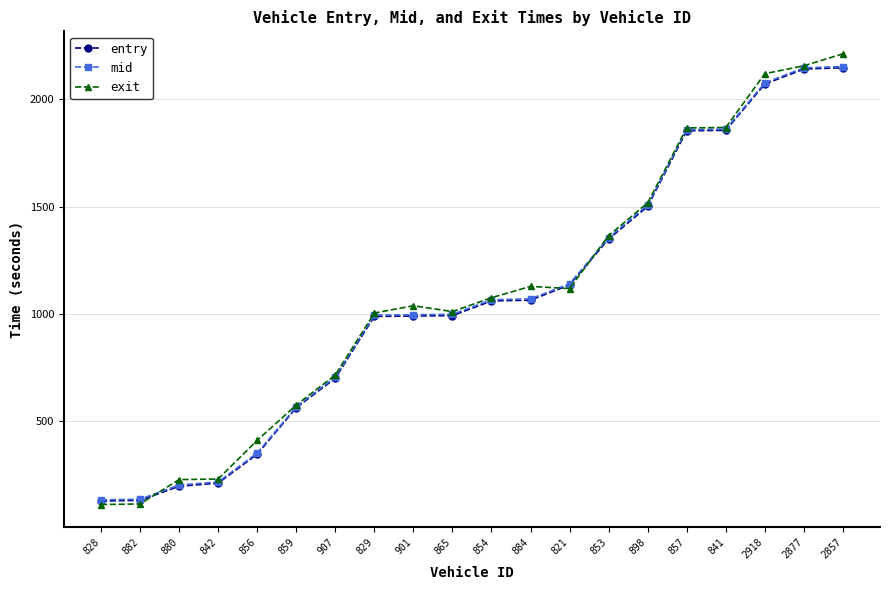

How many lines are shown in the chart?

3